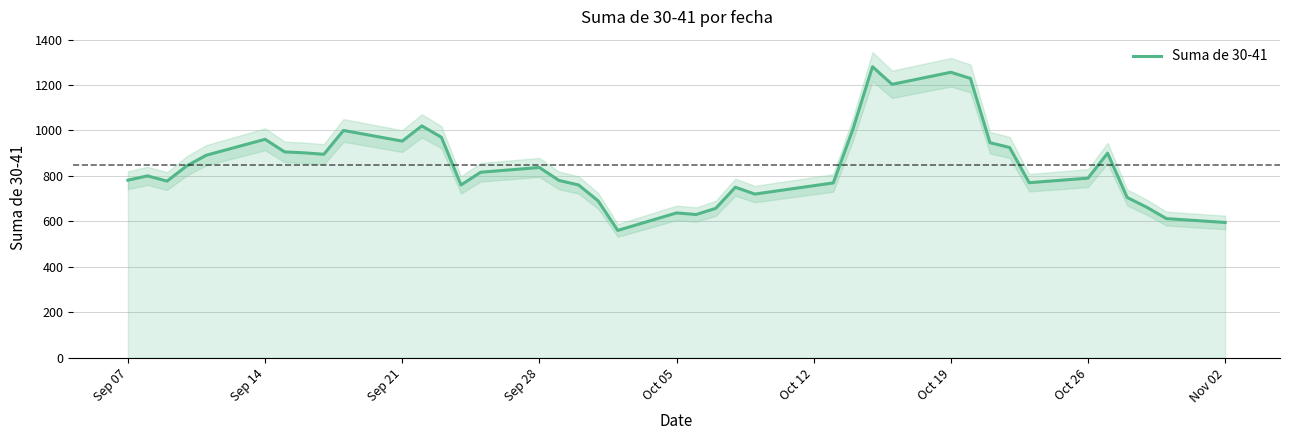

True or false: the data has more than 0 interior local peaks.

True